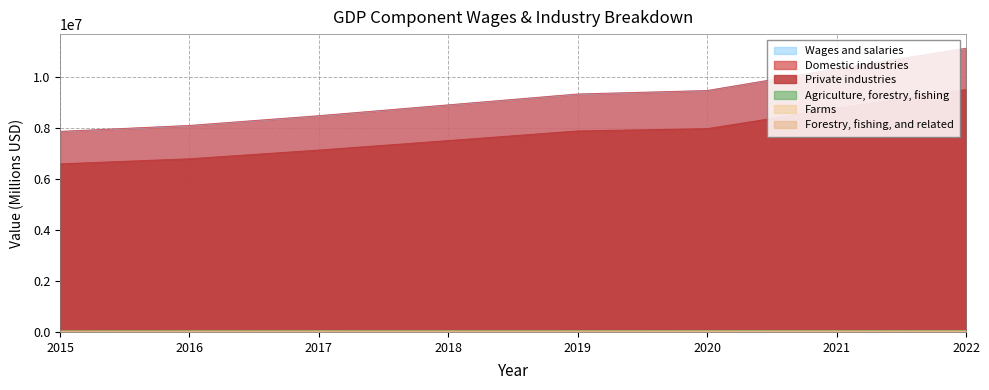

How many interior local valleys does the Farms series have?

2